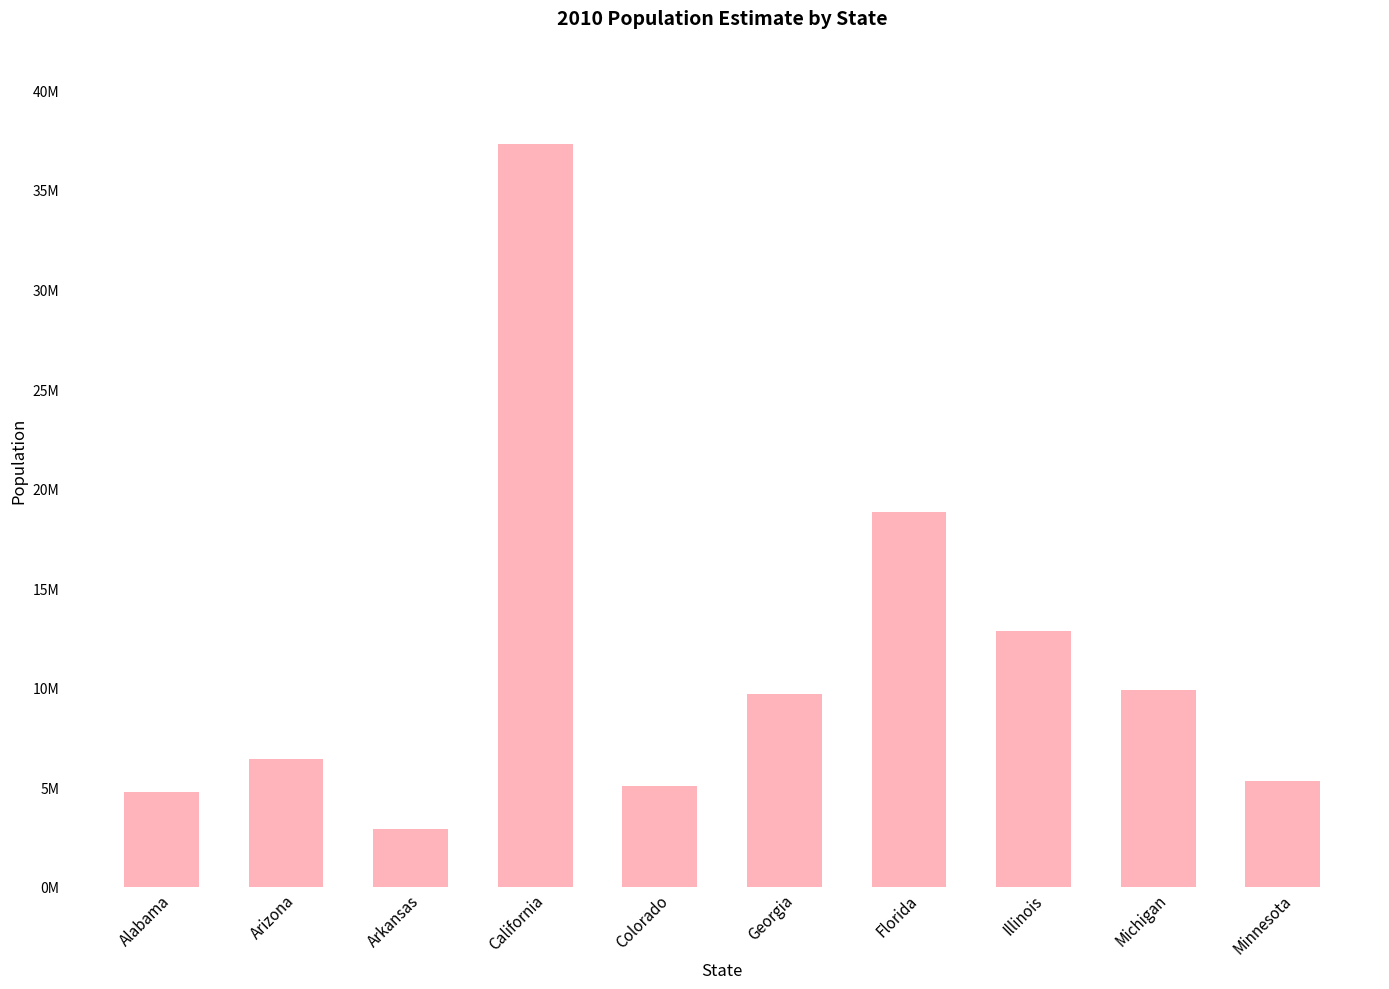

What is the difference between the second highest and second lowest values?

14060100